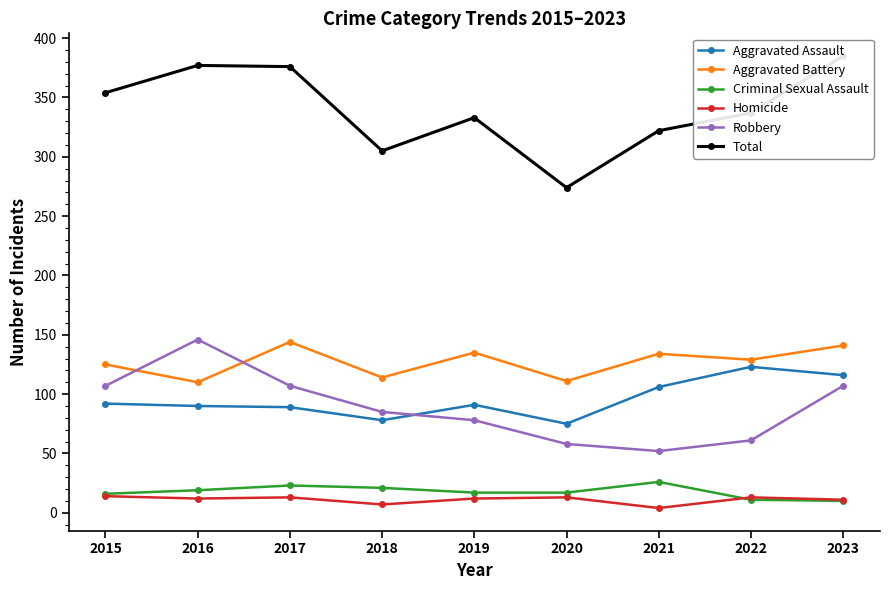

True or false: Aggravated Assault and Total cross at least once.

False